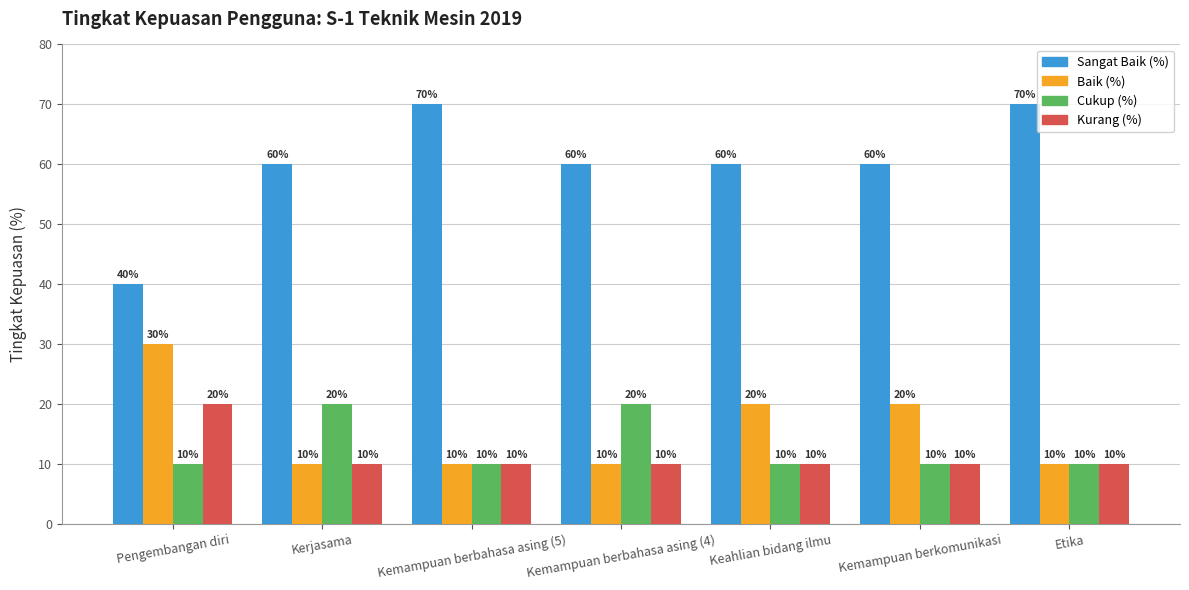

What is the difference between the maximum and second lowest values in the Kurang (%) series?

10